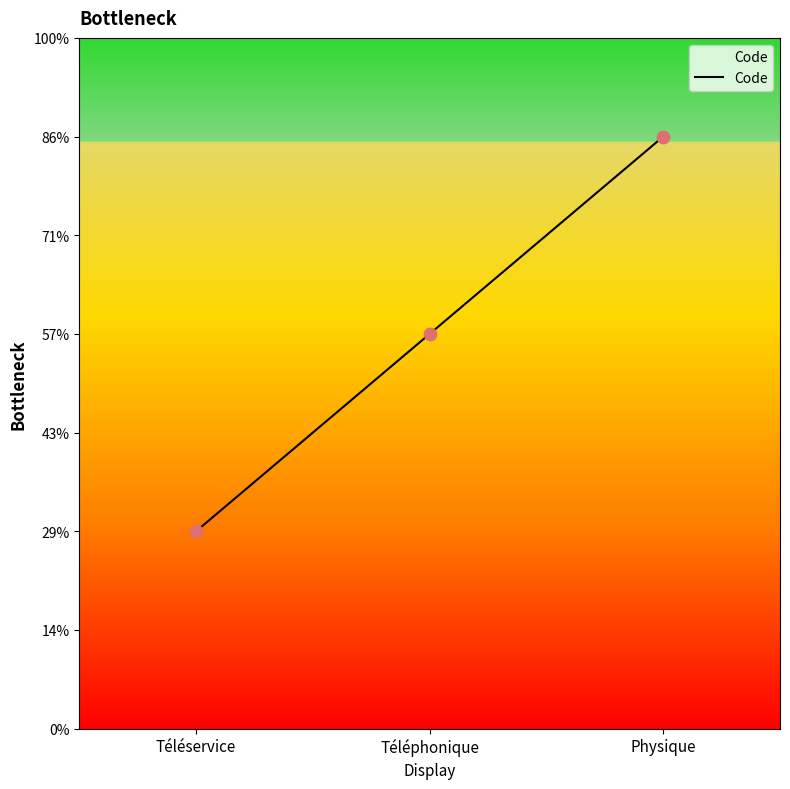

What is the ratio of the value at Physique to the value at Téléservice?

3.0